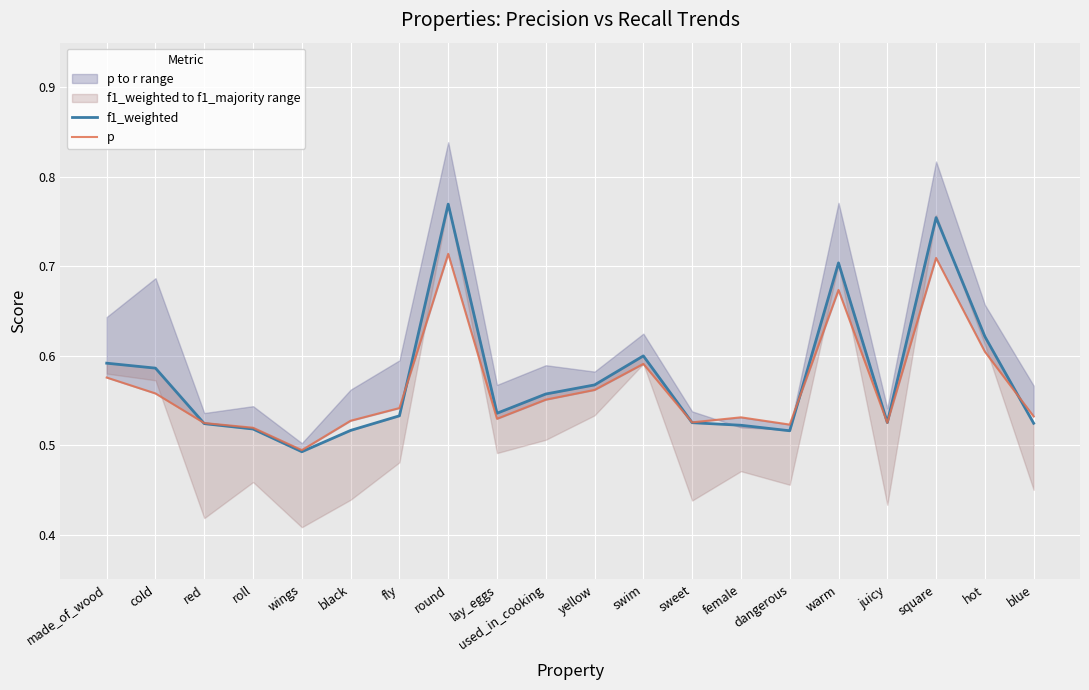

Is this an area chart (filled region under the line)?

No